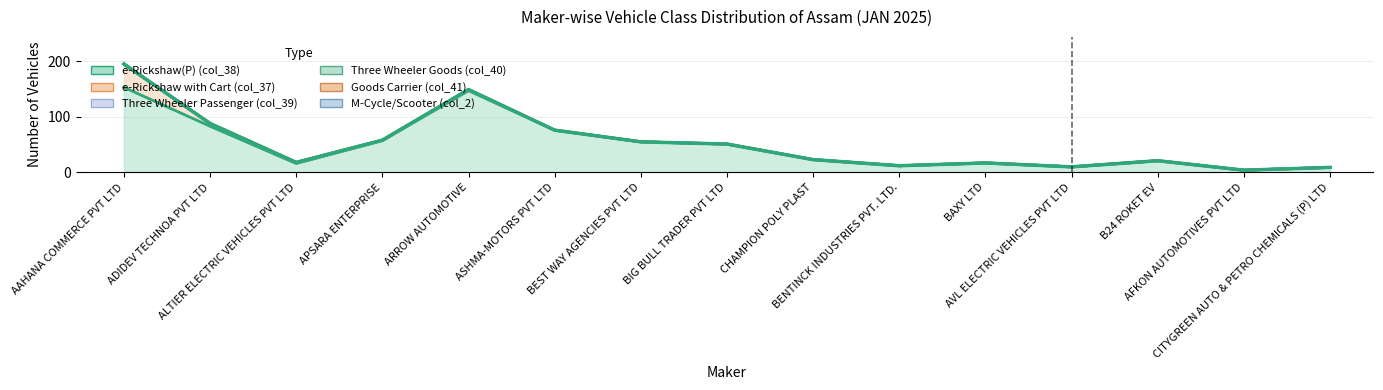

True or false: Three Wheeler Passenger (col_39) and e-Rickshaw(P) (col_38) cross at least once.

False